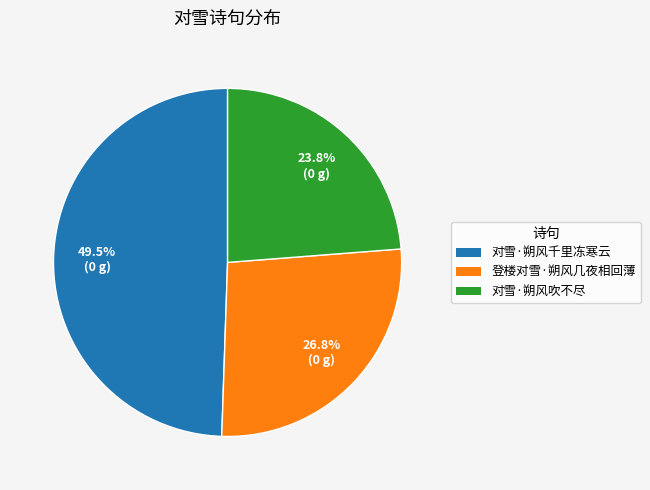

Does 对雪·朔风吹不尽 account for over 50% of the chart?

No